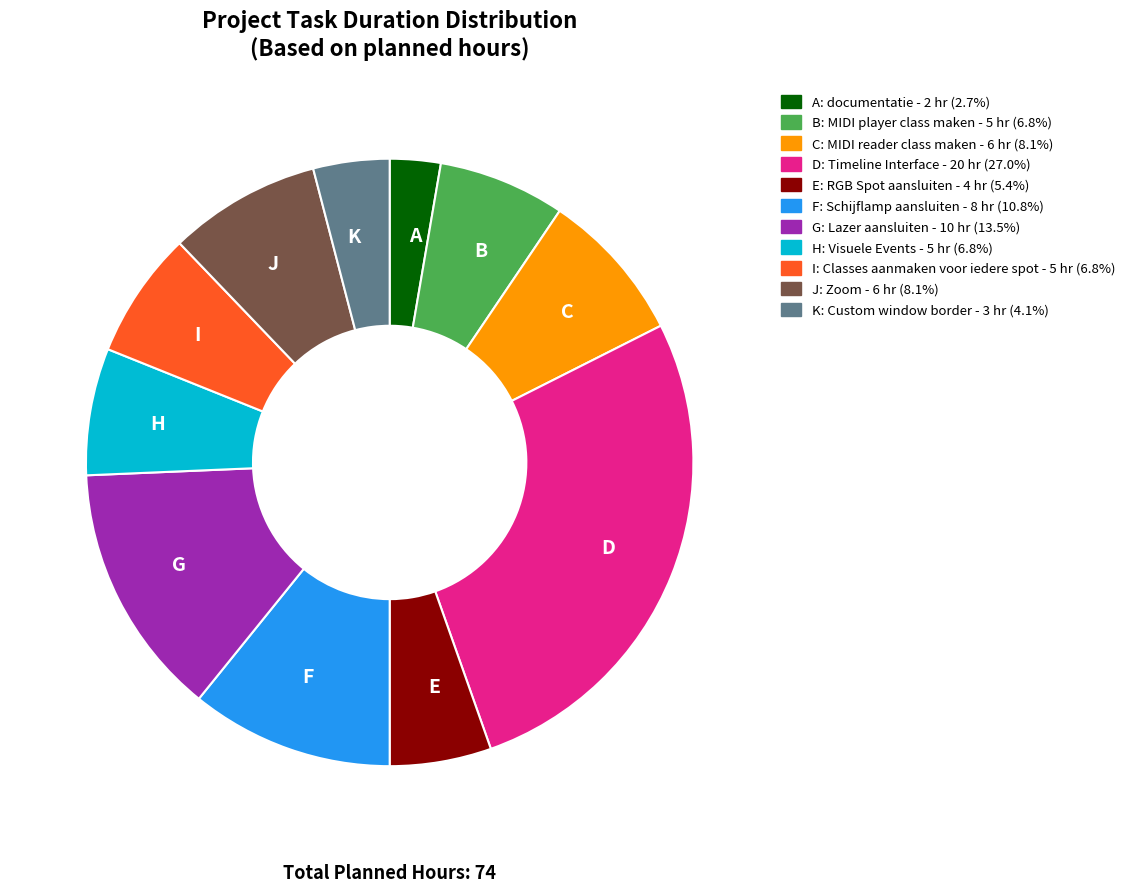

How many slices are in this pie chart?

11